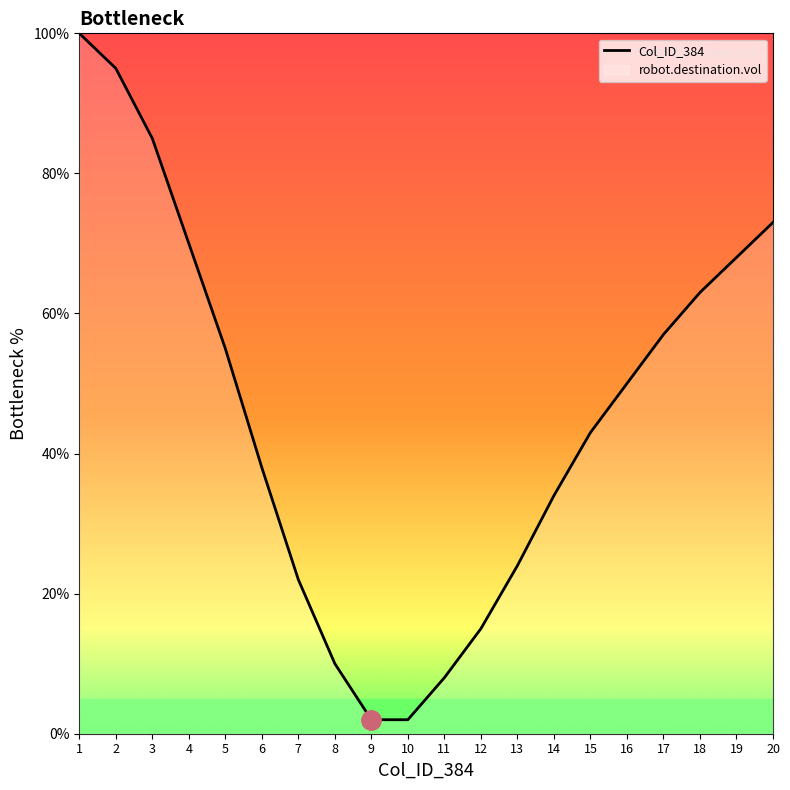

How many data points does each series have?

20